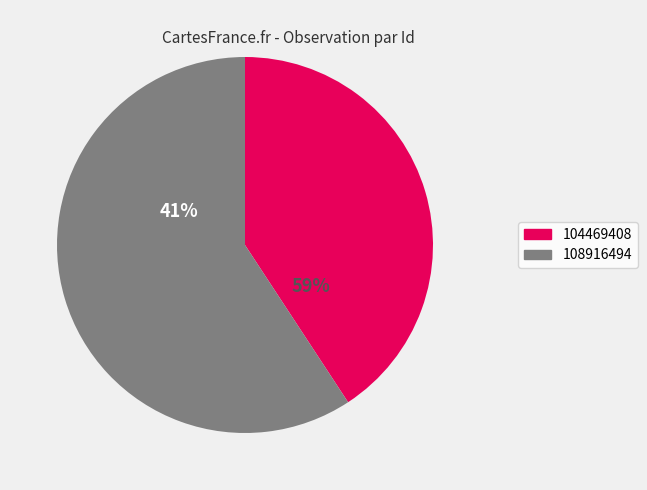

Which slice represents more than half of the pie?

108916494